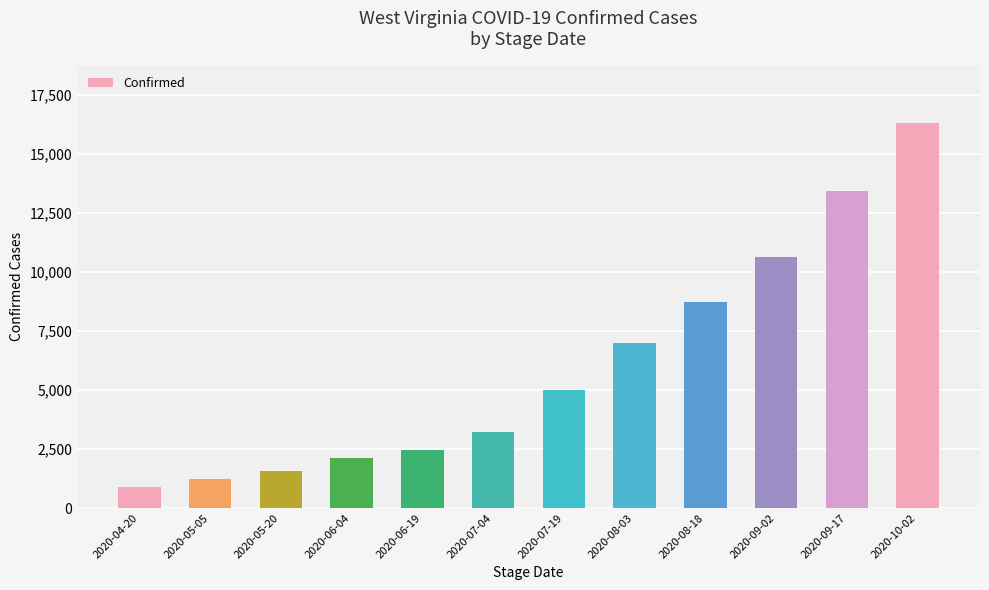

What position from the left is 2020-09-02?

10